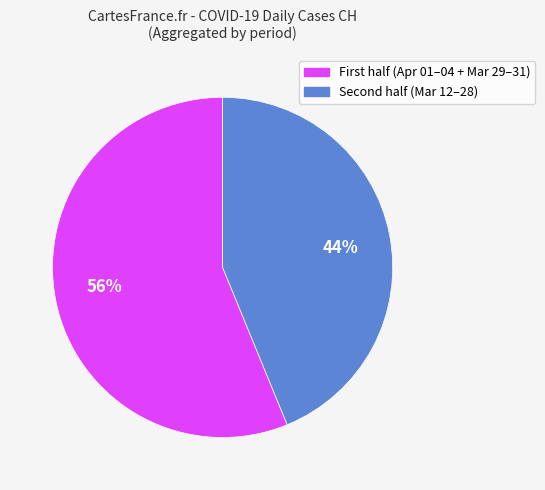

Is the sum of 56% and 44% greater than half?

Yes